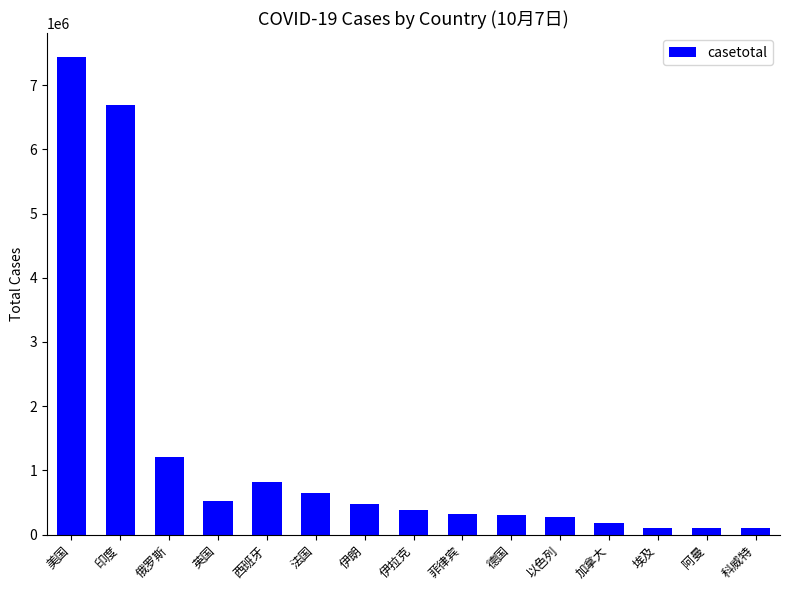

What is the label of the 5th bar from the left?

西班牙